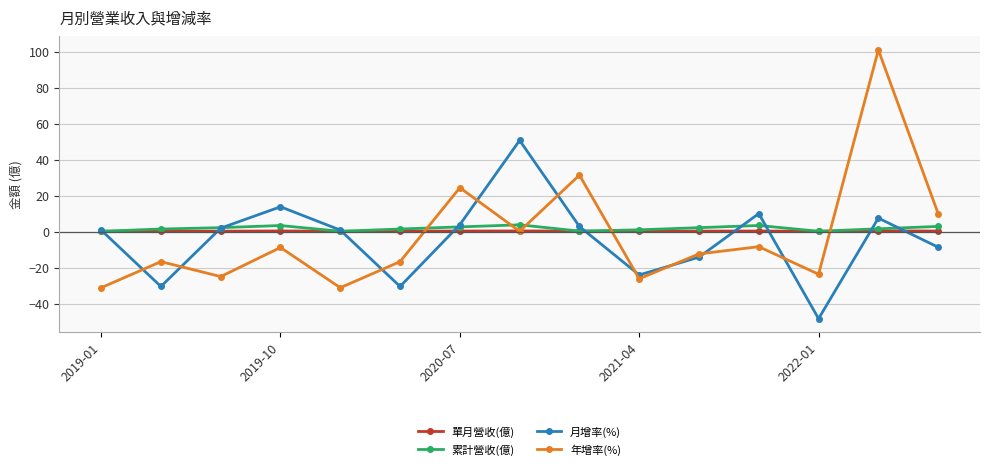

True or false: 月增率(%) and 年增率(%) intersect in this chart.

True